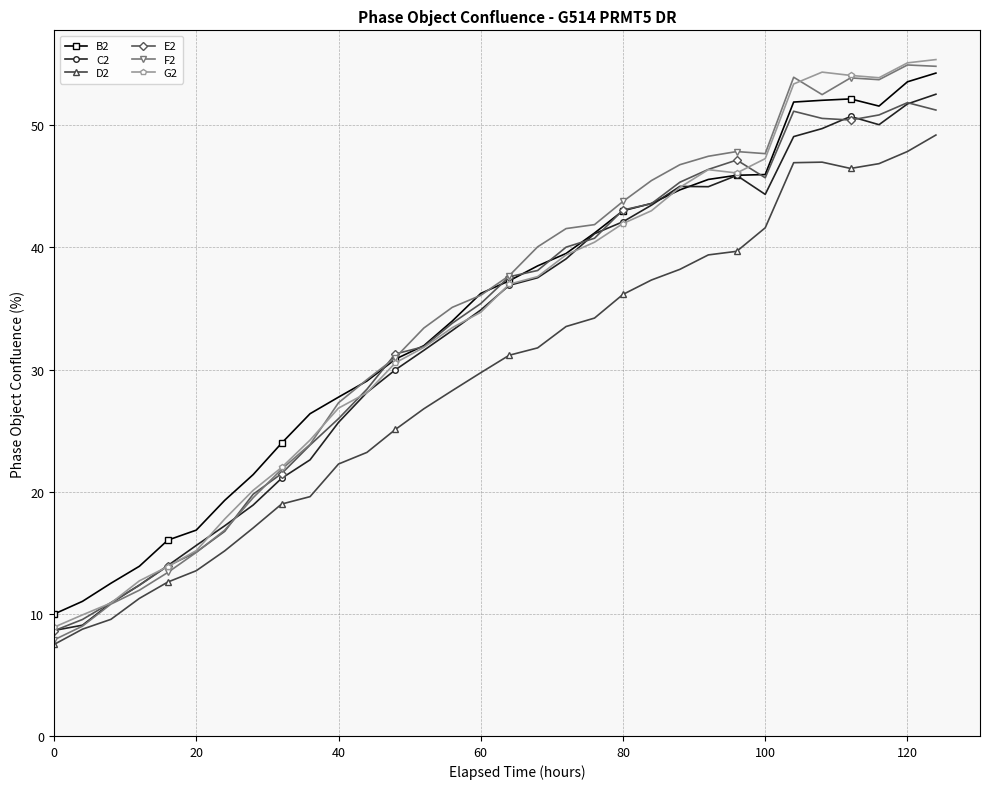

What is the minimum value for F2?

7.9